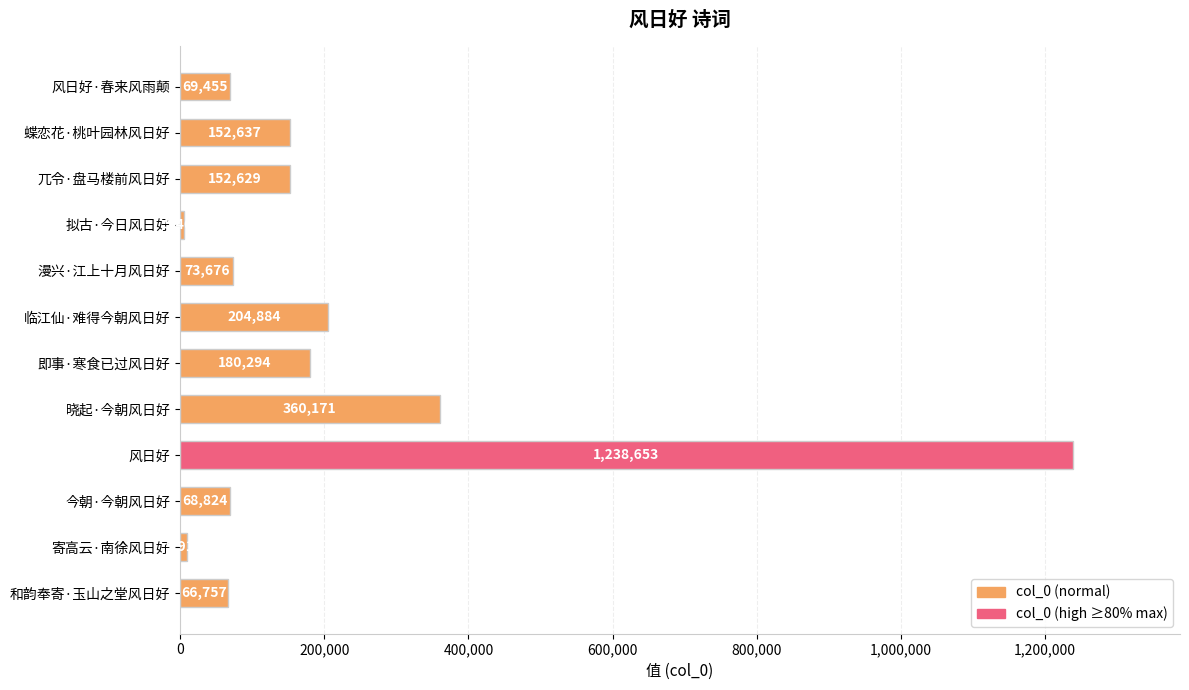

Rank the categories by value from lowest to highest.

拟古·今日风日好, 寄高云·南徐风日好, 和韵奉寄·玉山之堂风日好, 今朝·今朝风日好, 风日好·春来风雨颠, 漫兴·江上十月风日好, 兀令·盘马楼前风日好, 蝶恋花·桃叶园林风日好, 即事·寒食已过风日好, 临江仙·难得今朝风日好, 晓起·今朝风日好, 风日好